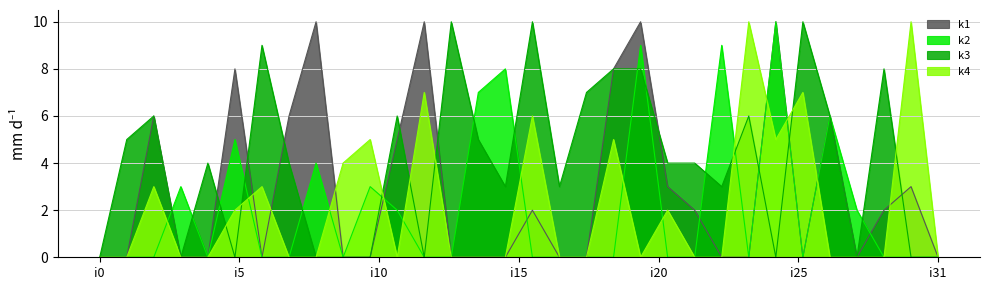

What is the maximum value shown in the chart?

10